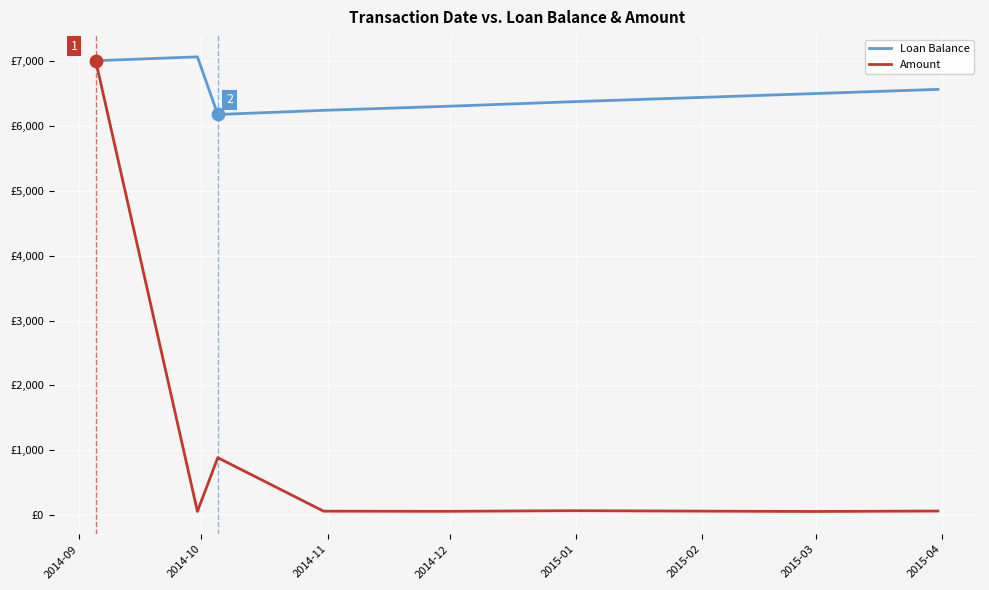

At which category is the sum across all series the highest?

2014-09